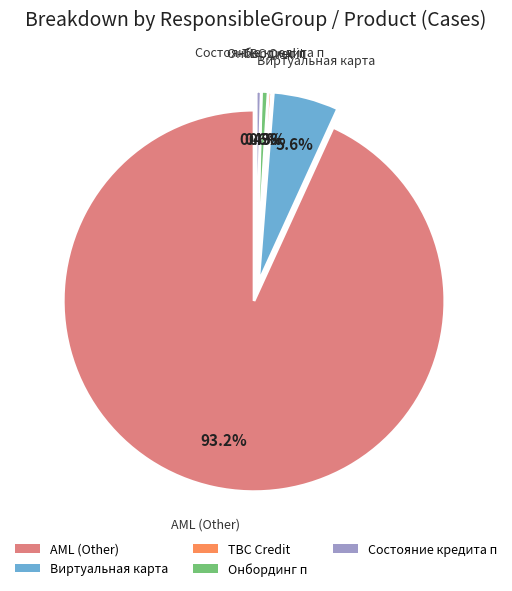

Is the sum of Виртуальная карта and AML greater than half?

Yes